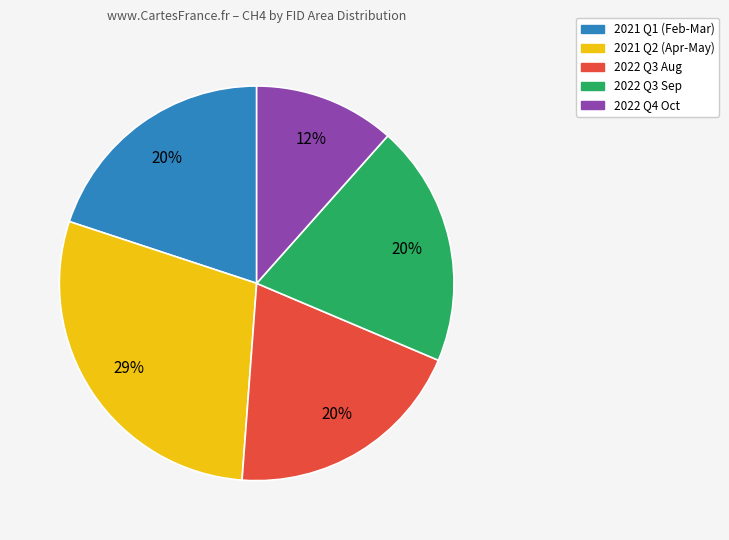

Do 2021 Q1 (Feb-Mar) and 2022 Q4 Oct together represent more than half of the pie?

No